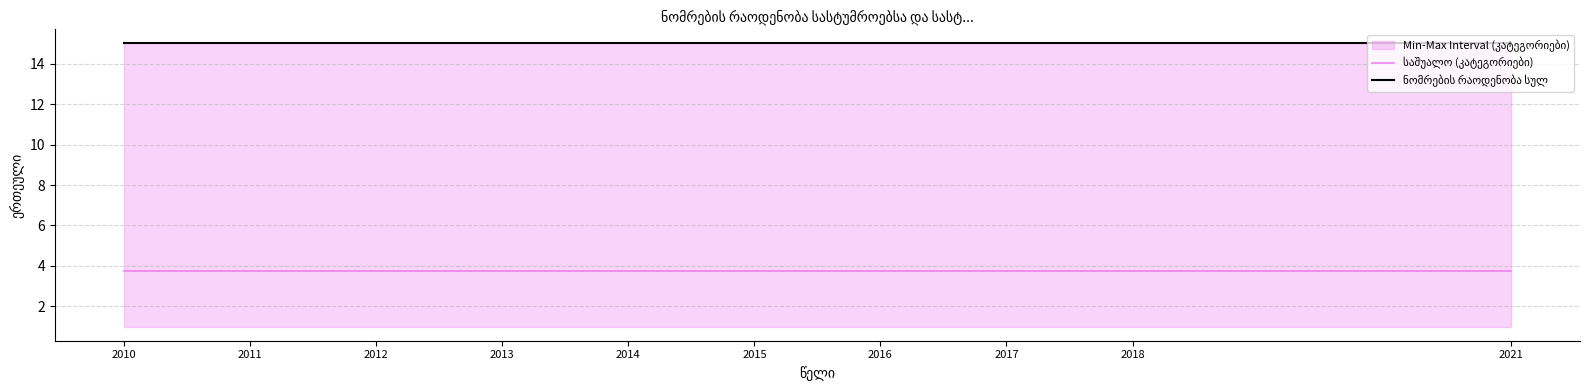

True or false: ნომრების რაოდენობა სულ and საშუალო (კატეგორიები) cross at least once.

False